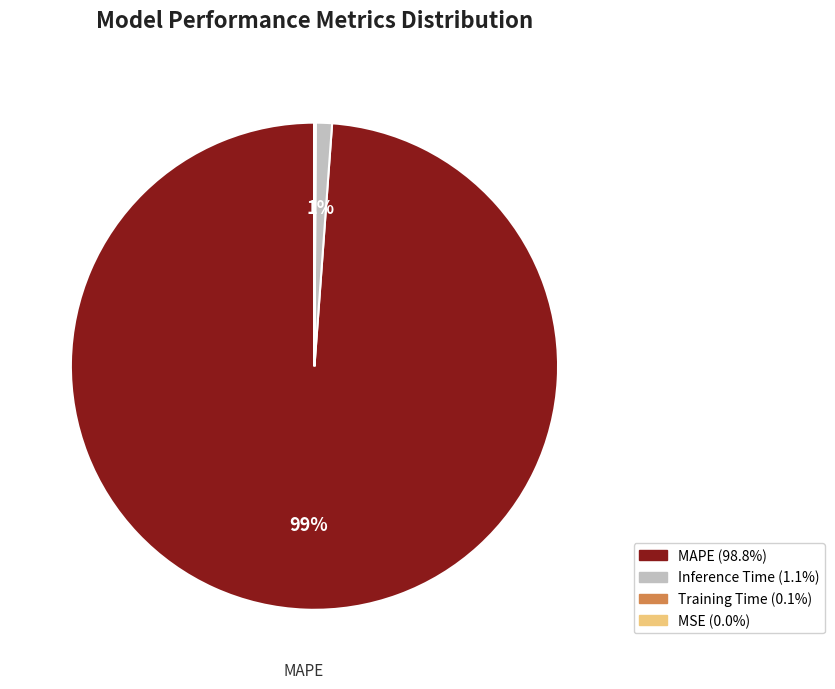

Is there a majority slice in this chart?

Yes